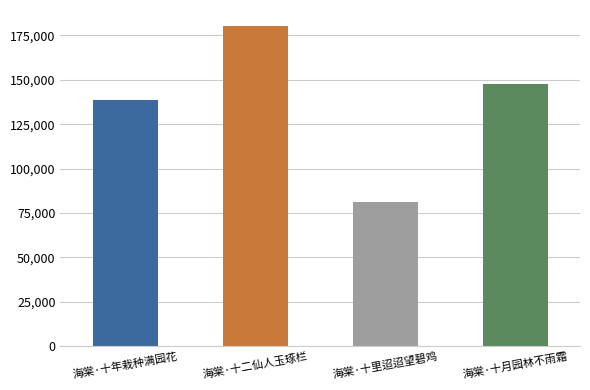

What is the sum of the values at 海棠·十月园林不雨霜 and 海棠·十年栽种满园花?

286417